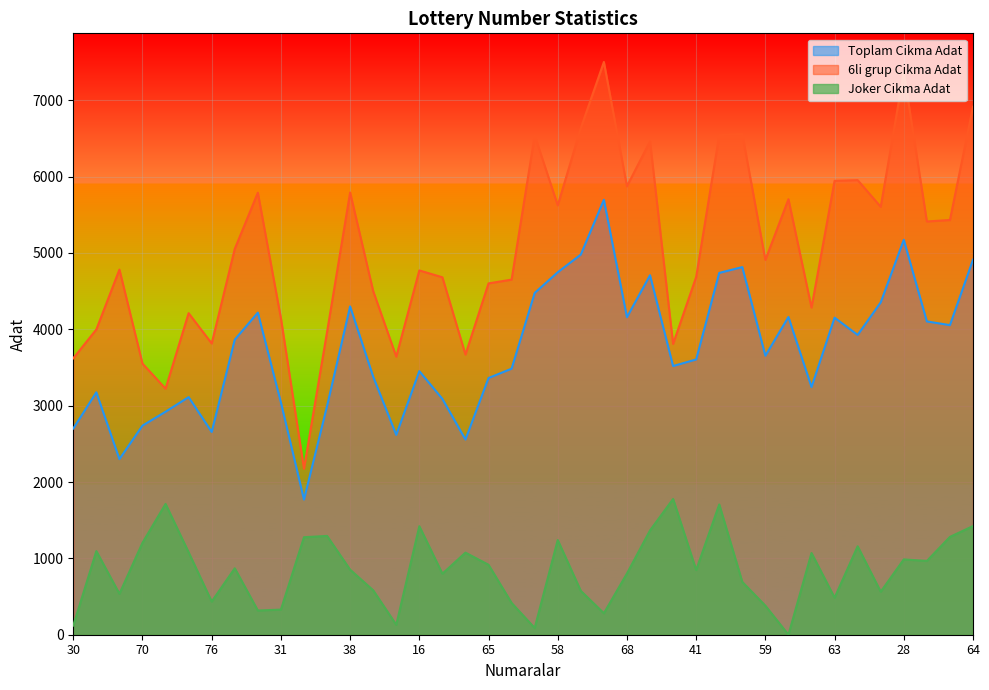

What are all the series names shown in the legend?

Toplam Cikma Adat, 6li grup Cikma Adat, Joker Cikma Adat